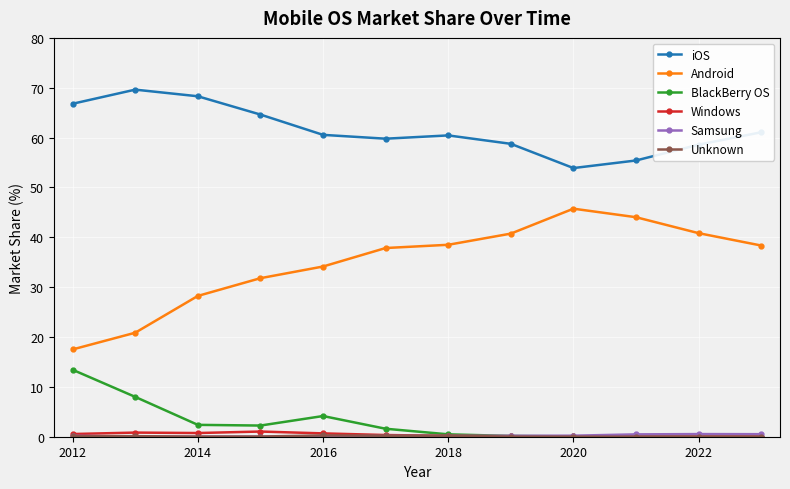

Is this an area chart (filled region under the line)?

No